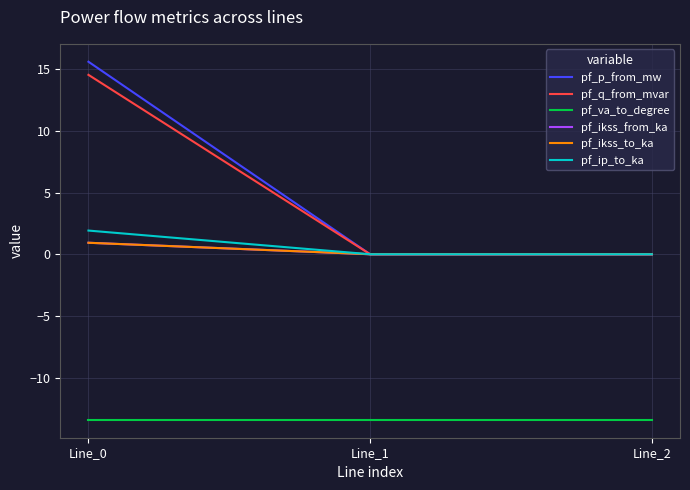

Does the chart display data point markers on the line(s)?

No